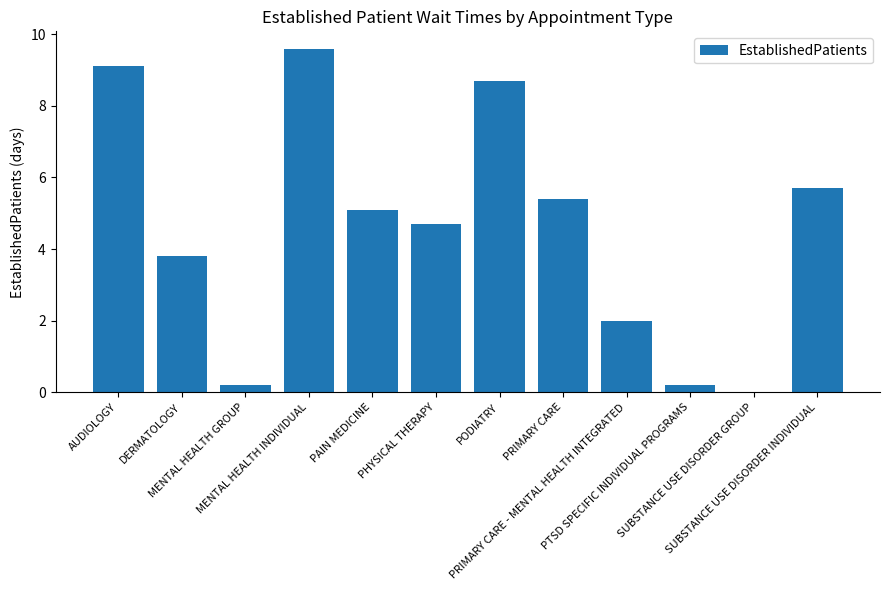

Reading left to right, transcribe all the data shown in this chart.

AUDIOLOGY=9.1	DERMATOLOGY=3.8	MENTAL HEALTH GROUP=0.2	MENTAL HEALTH INDIVIDUAL=9.6	PAIN MEDICINE=5.1	PHYSICAL THERAPY=4.7	PODIATRY=8.7	PRIMARY CARE=5.4	PRIMARY CARE - MENTAL HEALTH INTEGRATED=2.0	PTSD SPECIFIC INDIVIDUAL PROGRAMS=0.2	SUBSTANCE USE DISORDER GROUP=0.0	SUBSTANCE USE DISORDER INDIVIDUAL=5.7